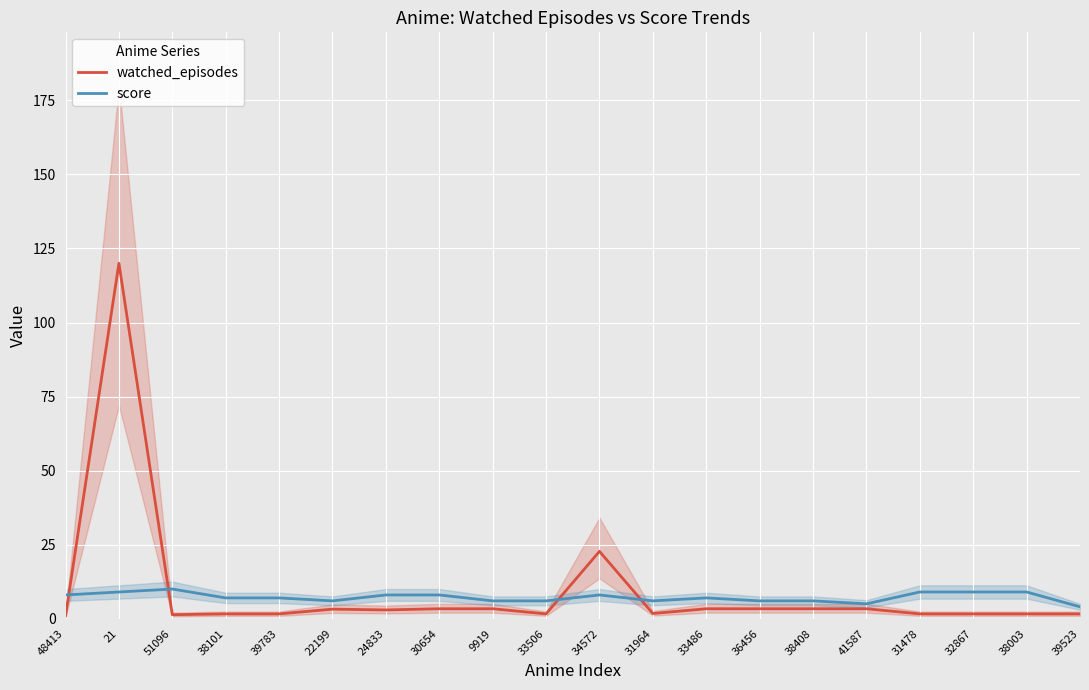

What is the value of the watched_episodes point at the 17th from the left?

1.6